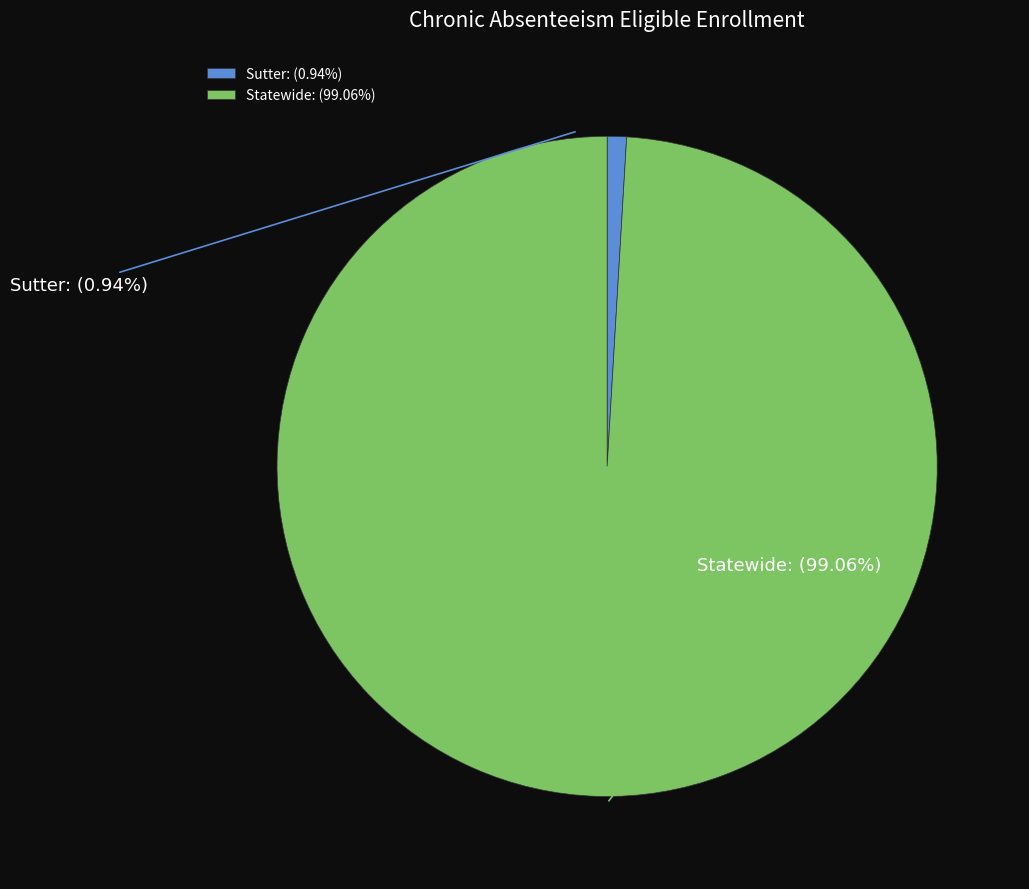

Which has a higher value, Sutter or Statewide?

Statewide